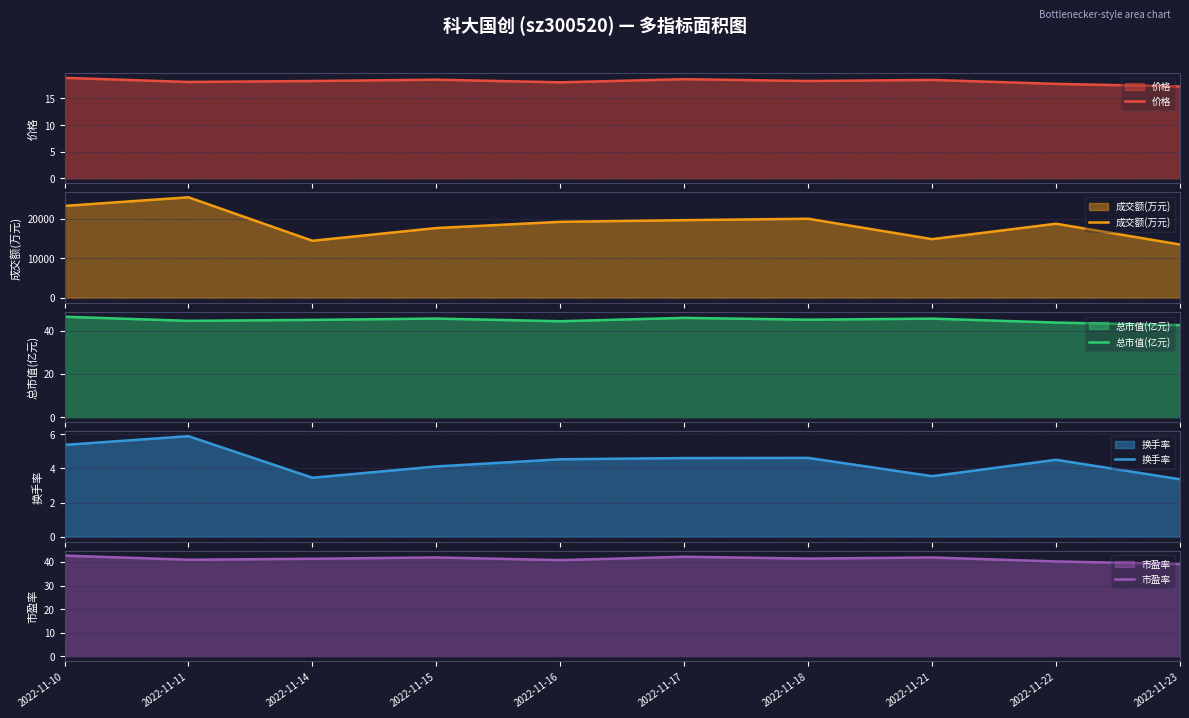

Reading left to right, what are all the values shown in this chart?

价格: 2022-11-10=18.9	2022-11-11=18.1	2022-11-14=18.3	2022-11-15=18.5	2022-11-16=18.0	2022-11-17=18.6	2022-11-18=18.3	2022-11-21=18.5	2022-11-22=17.7	2022-11-23=17.3
成交额(万元): 2022-11-10=23200.0	2022-11-11=25372.0	2022-11-14=14401.0	2022-11-15=17614.0	2022-11-16=19181.0	2022-11-17=19604.0	2022-11-18=19960.0	2022-11-21=14815.0	2022-11-22=18706.0	2022-11-23=13457.0
总市值(亿元): 2022-11-10=46.4	2022-11-11=44.5	2022-11-14=44.9	2022-11-15=45.5	2022-11-16=44.3	2022-11-17=45.9	2022-11-18=45.0	2022-11-21=45.5	2022-11-22=43.7	2022-11-23=42.5
换手率: 2022-11-10=5.4	2022-11-11=5.9	2022-11-14=3.5	2022-11-15=4.1	2022-11-16=4.5	2022-11-17=4.6	2022-11-18=4.6	2022-11-21=3.5	2022-11-22=4.5	2022-11-23=3.4
市盈率: 2022-11-10=42.7	2022-11-11=41.0	2022-11-14=41.4	2022-11-15=41.9	2022-11-16=40.8	2022-11-17=42.2	2022-11-18=41.4	2022-11-21=41.9	2022-11-22=40.2	2022-11-23=39.1